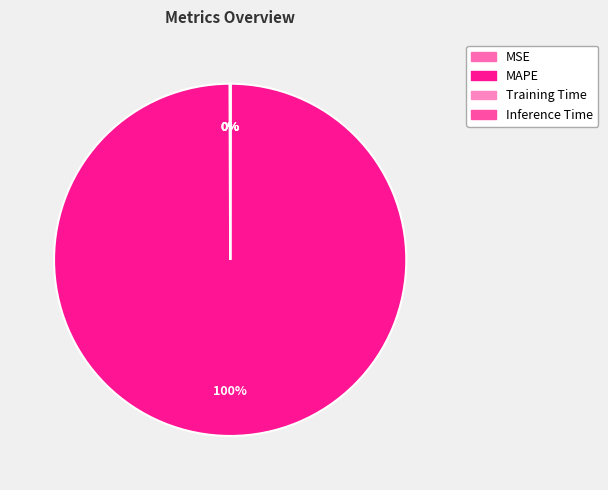

How many segments does this pie chart have?

4